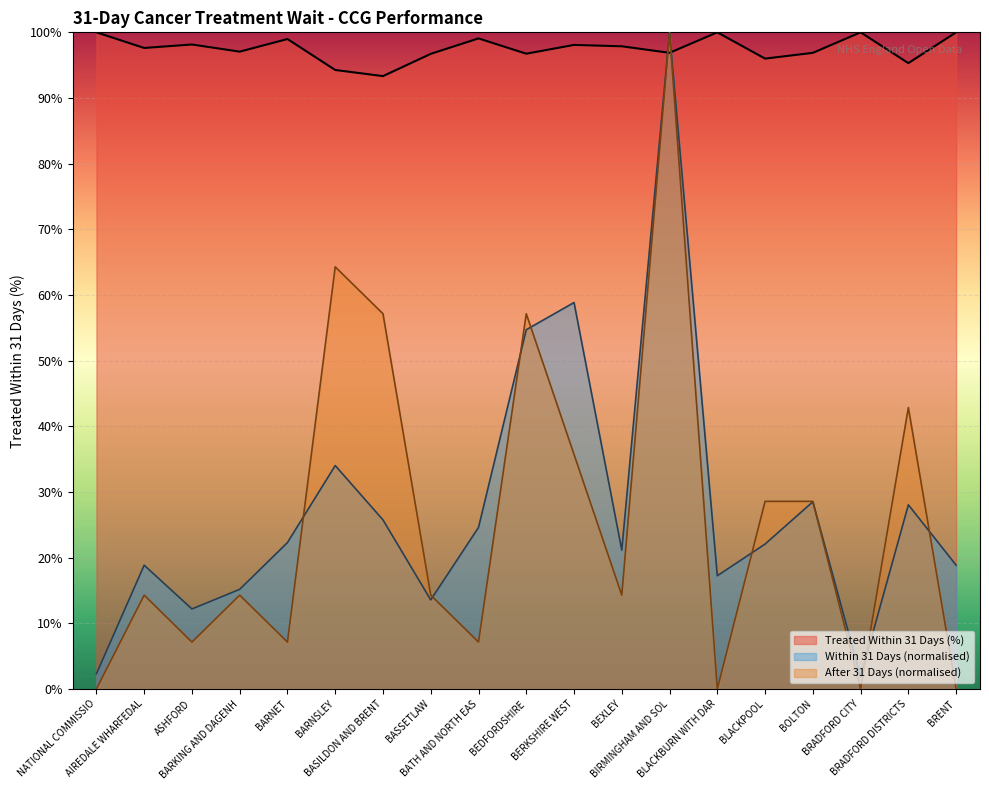

Which series ends up on top after the final intersection of After 31 Days and Within 31 Days?

Within 31 Days